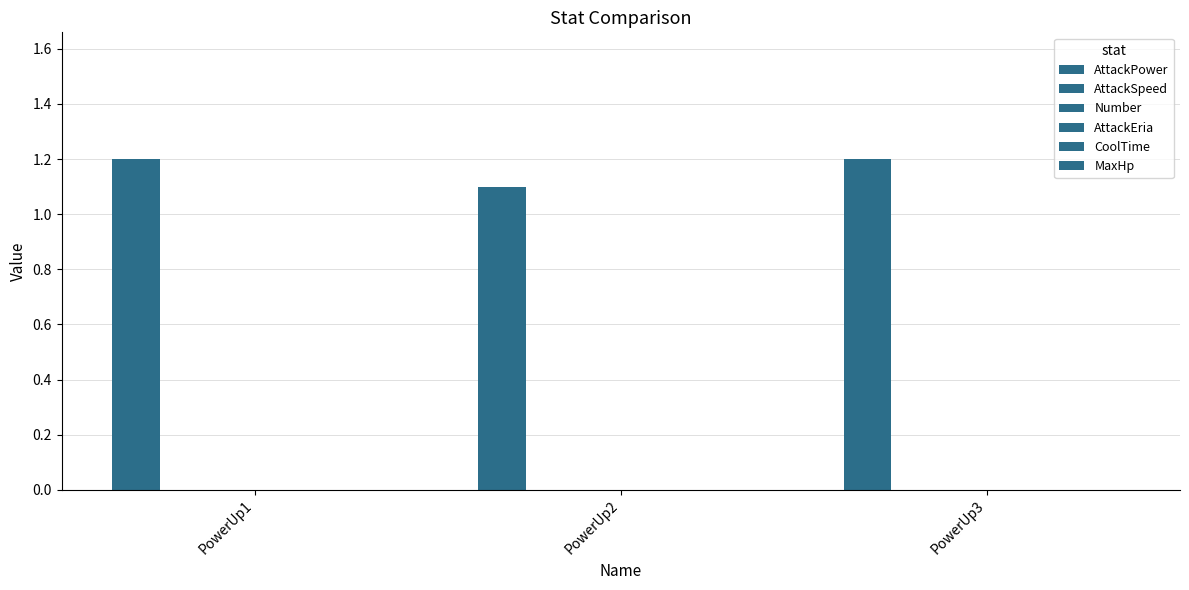

How many data points does each series have?

3